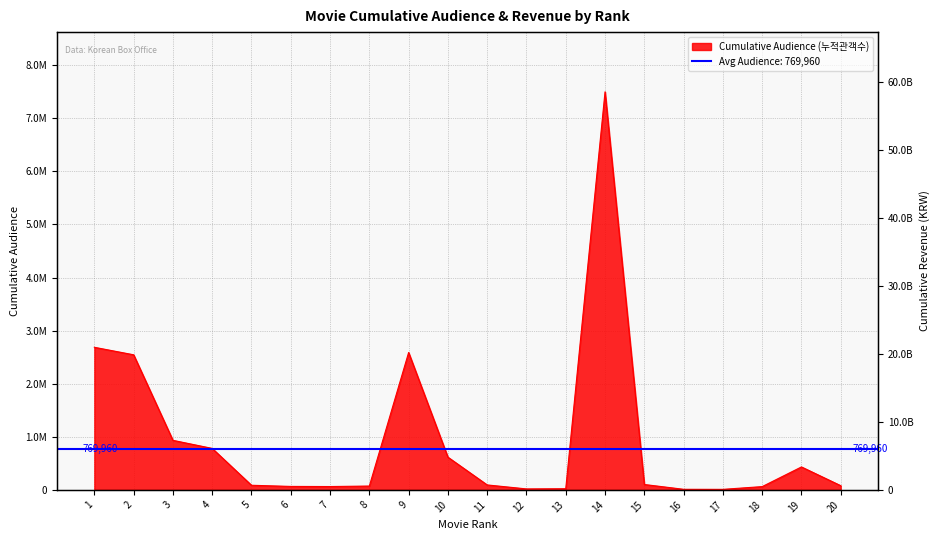

List the labels in order of value, largest first.

14, 1, 9, 2, 3, 4, 10, 19, 15, 11, 5, 20, 8, 6, 7, 18, 13, 12, 16, 17